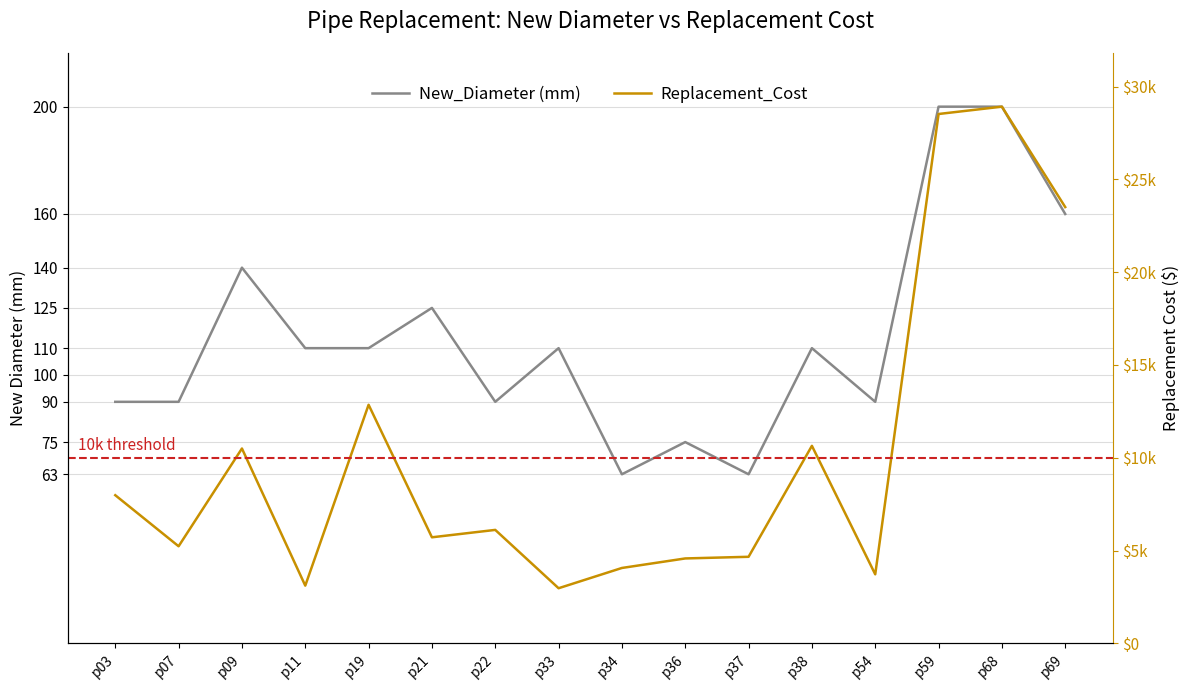

At which category does Replacement_Cost reach its first local valley?

p07